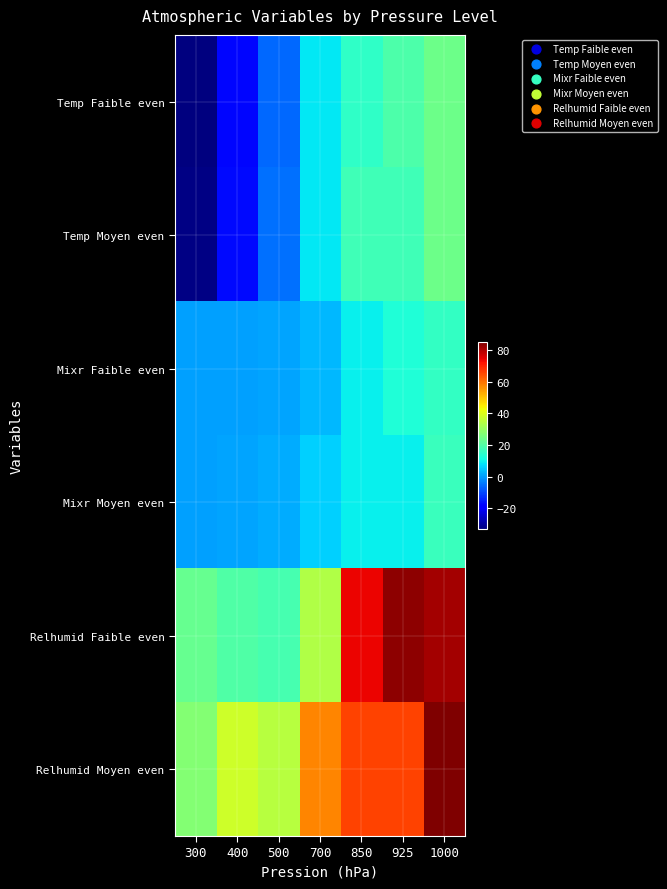

Reading left to right, extract all data points from this chart.

Temp Faible even: 300=-33.2	400=-17.9	500=-6.2	700=8.9	850=15.1	925=19.3	1000=24.1
Temp Moyen even: 300=-32.6	400=-17.5	500=-5.4	700=8.7	850=17.3	925=17.3	1000=24.0
Mixr Faible even: 300=0.2	400=0.5	500=0.9	700=3.3	850=9.4	925=13.0	1000=15.7
Mixr Moyen even: 300=0.2	400=0.9	500=1.8	700=5.8	850=9.7	925=9.7	1000=16.4
Relhumid Faible even: 300=23.1	400=19.7	500=18.3	700=33.8	850=74.0	925=83.9	1000=81.5
Relhumid Moyen even: 300=27.3	400=38.0	500=34.7	700=57.7	850=66.0	925=66.0	1000=85.3